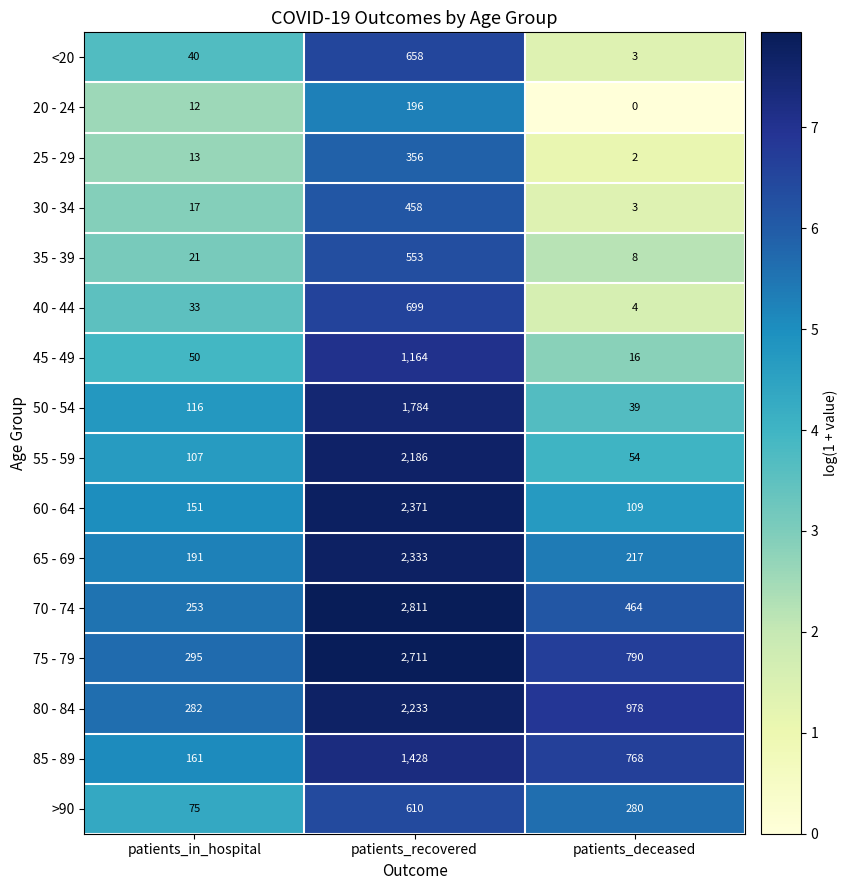

How many series are shown in this chart?

16